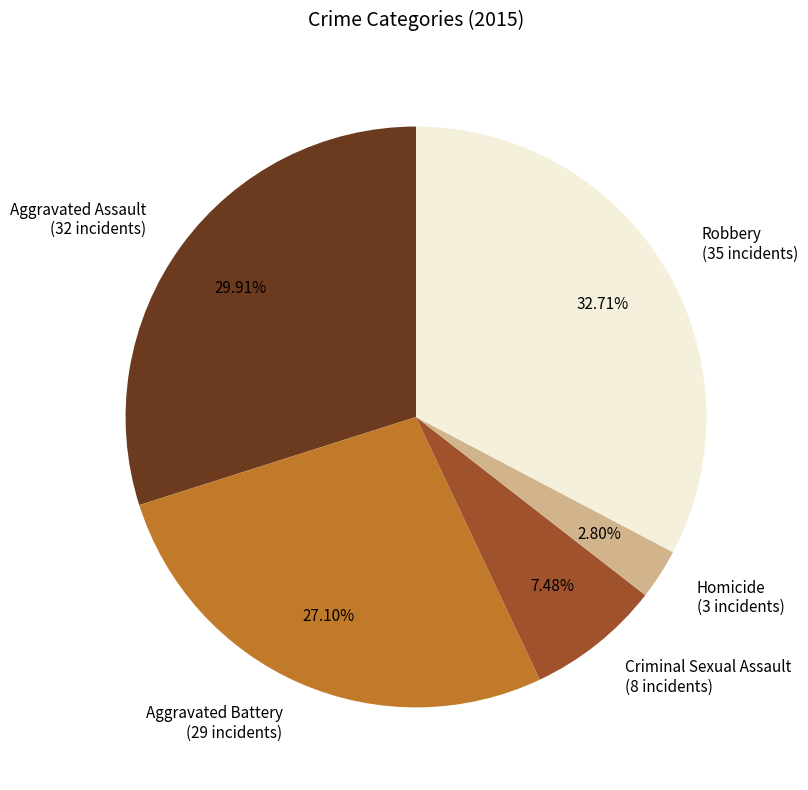

Rank the categories by value from highest to lowest.

Robbery, Aggravated Assault, Aggravated Battery, Criminal Sexual Assault, Homicide